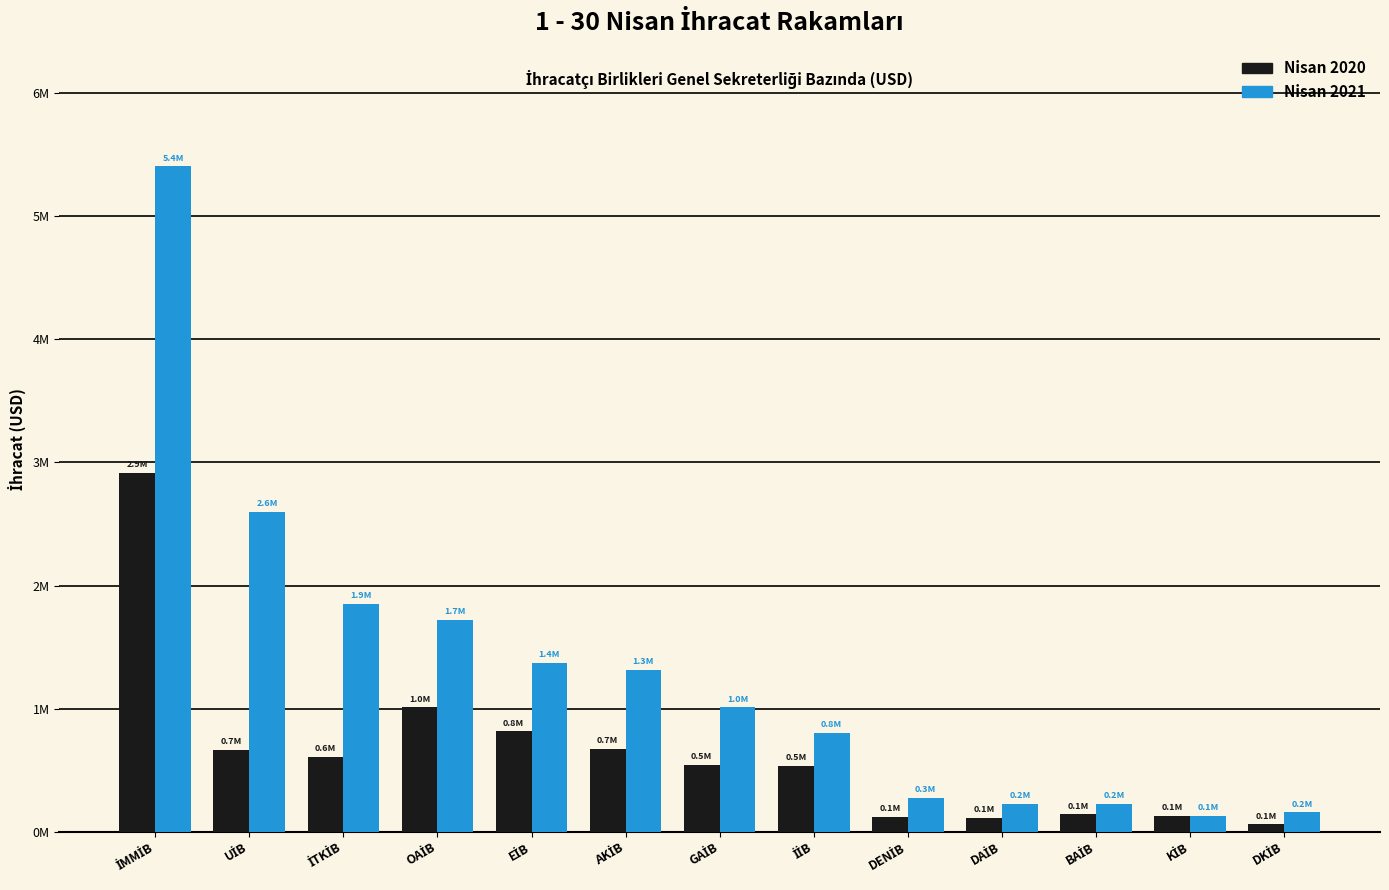

Rank the series by their average value, from highest to lowest.

Nisan 2021, Nisan 2020